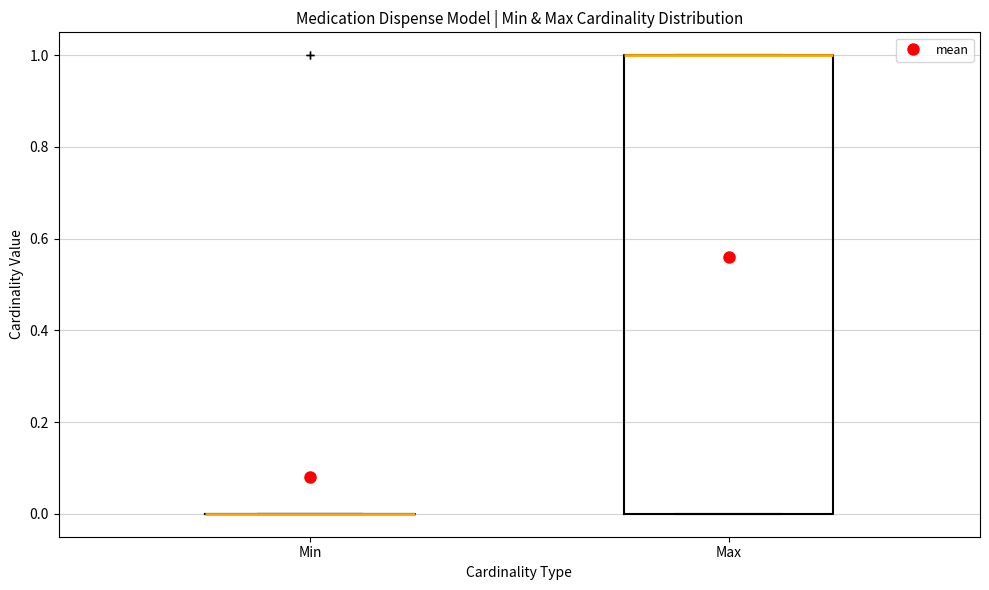

Comparing the boxes themselves (not the whiskers), which one is the tallest?

Max